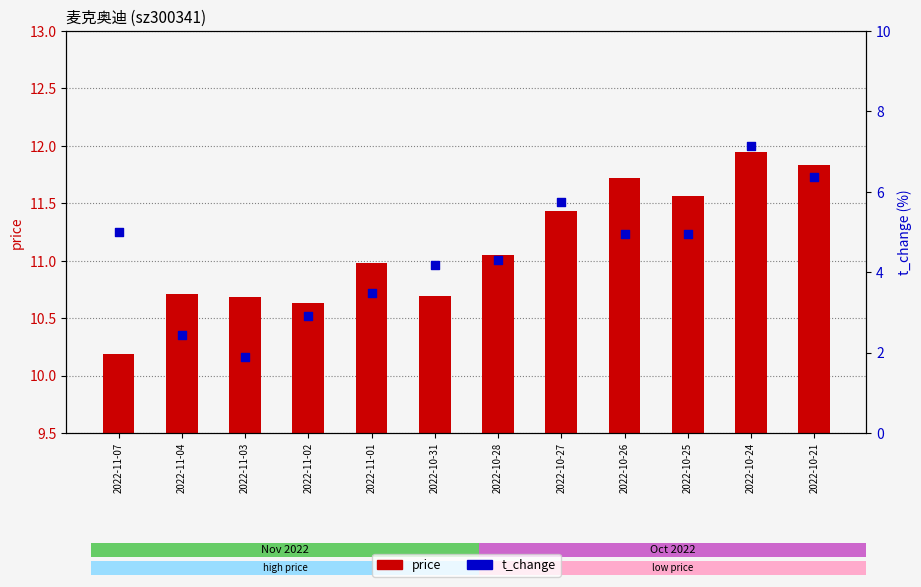

Which series reaches the maximum Y coordinate?

price